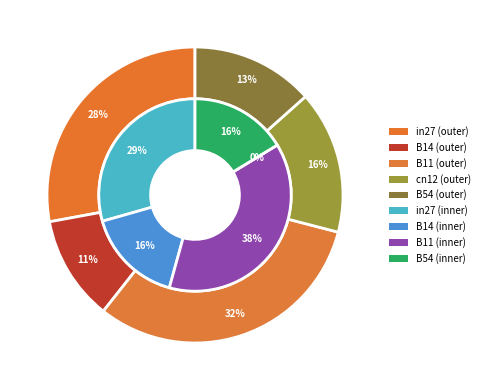

Which slice is the smallest?

cn12